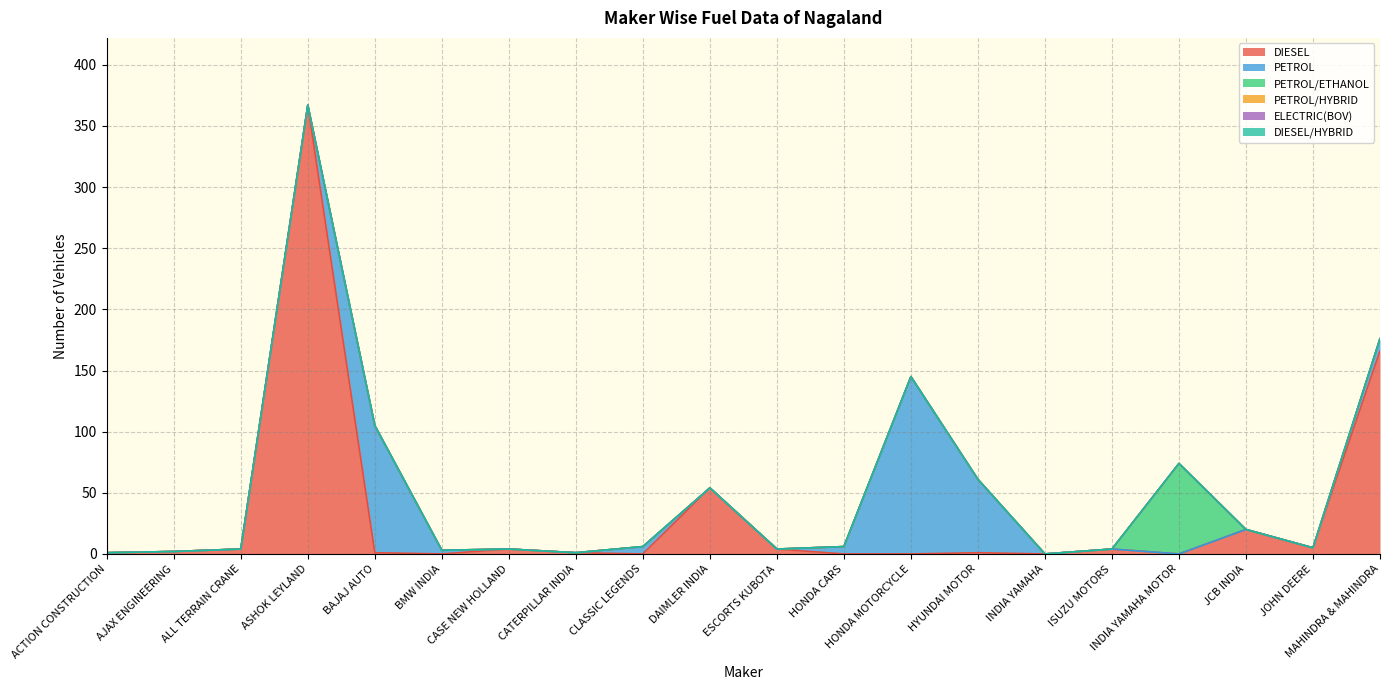

How many data points in PETROL/ETHANOL are above 0?

1